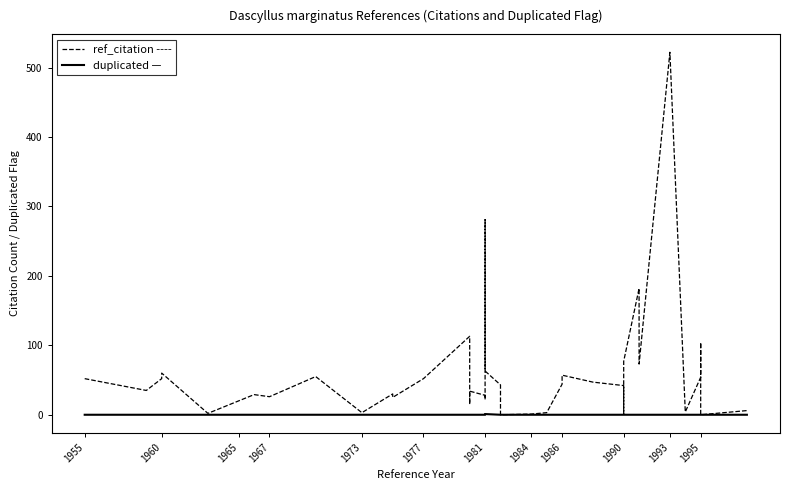

Which series has the widest spread of values?

ref_citation